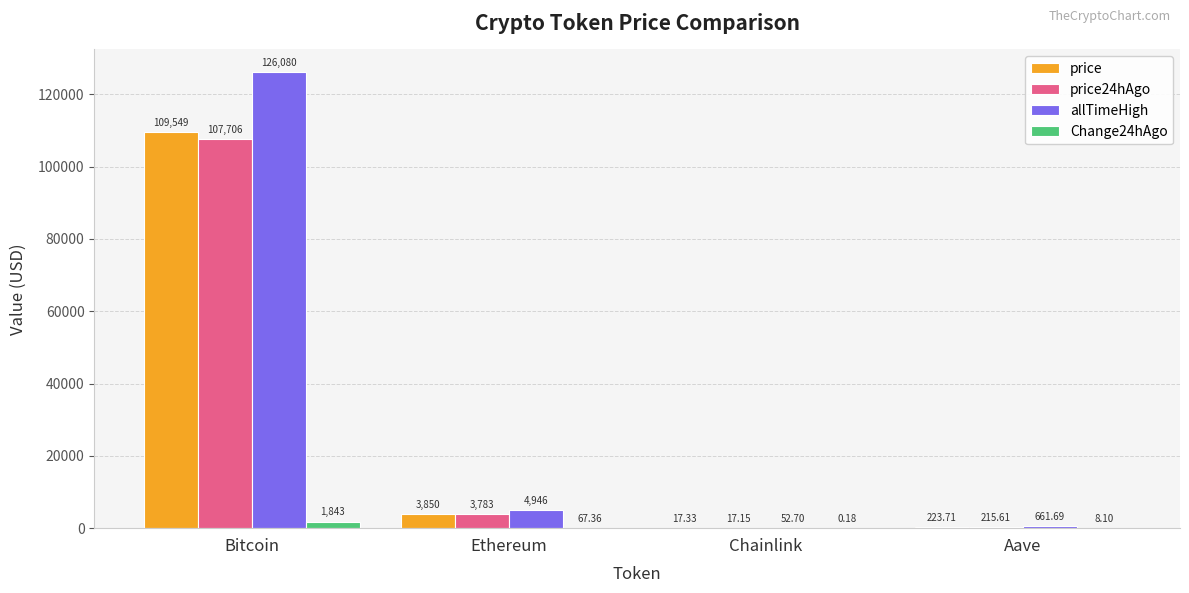

Which label corresponds to the largest value in the chart?

Bitcoin